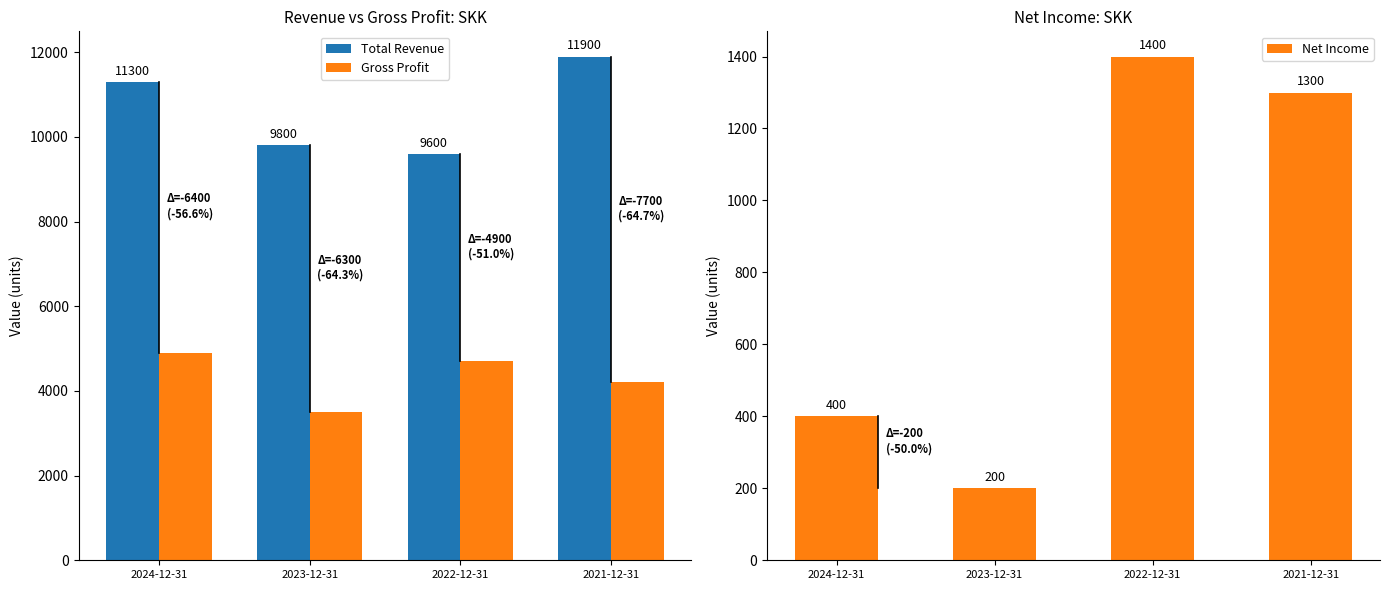

Between 2024-12-31 and 2021-12-31, which series saw the biggest shift?

Net Income